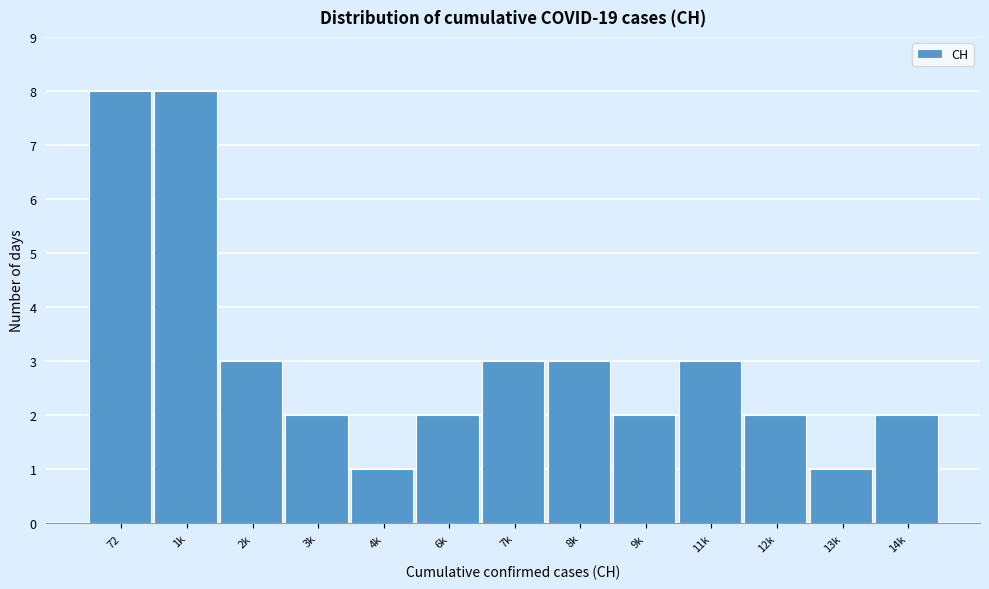

Reading right to left, transcribe all the data shown in this chart.

14k=2	13k=1	12k=2	11k=3	9k=2	8k=3	7k=3	6k=2	4k=1	3k=2	2k=3	1k=8	72=8